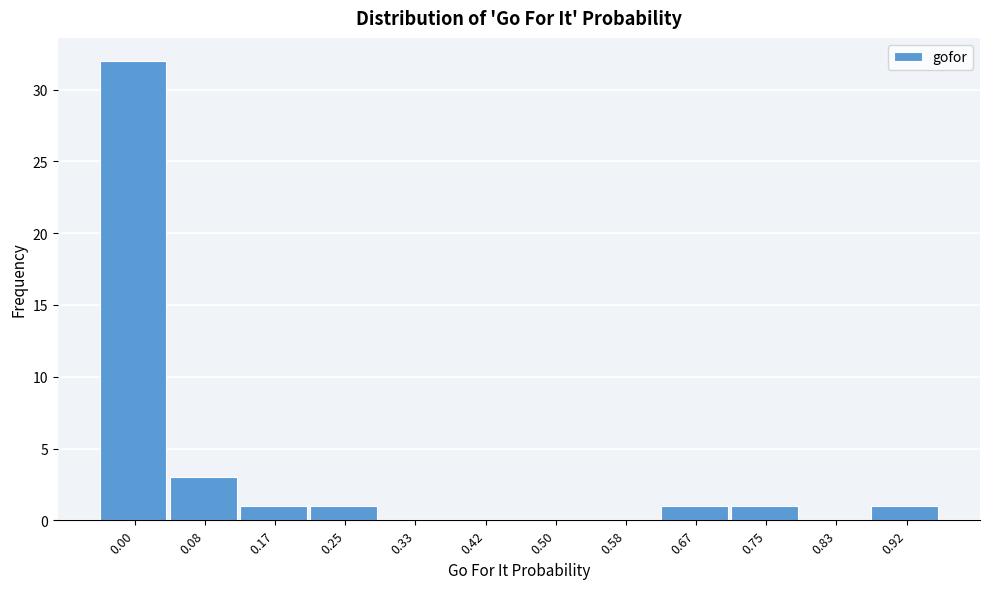

Reading left to right, what are all the values shown in this chart?

0.00=32	0.08=3	0.17=1	0.25=1	0.33=0	0.42=0	0.50=0	0.58=0	0.67=1	0.75=1	0.83=0	0.92=1